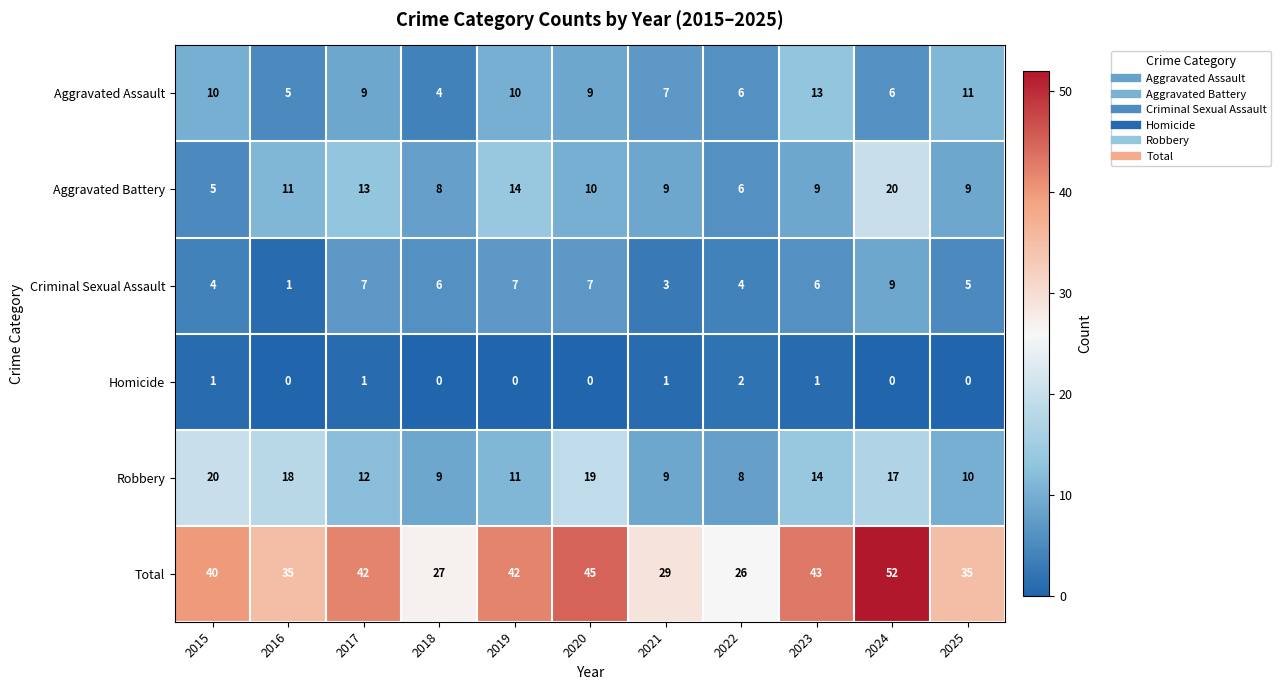

At which category is the sum across all series the highest?

2024